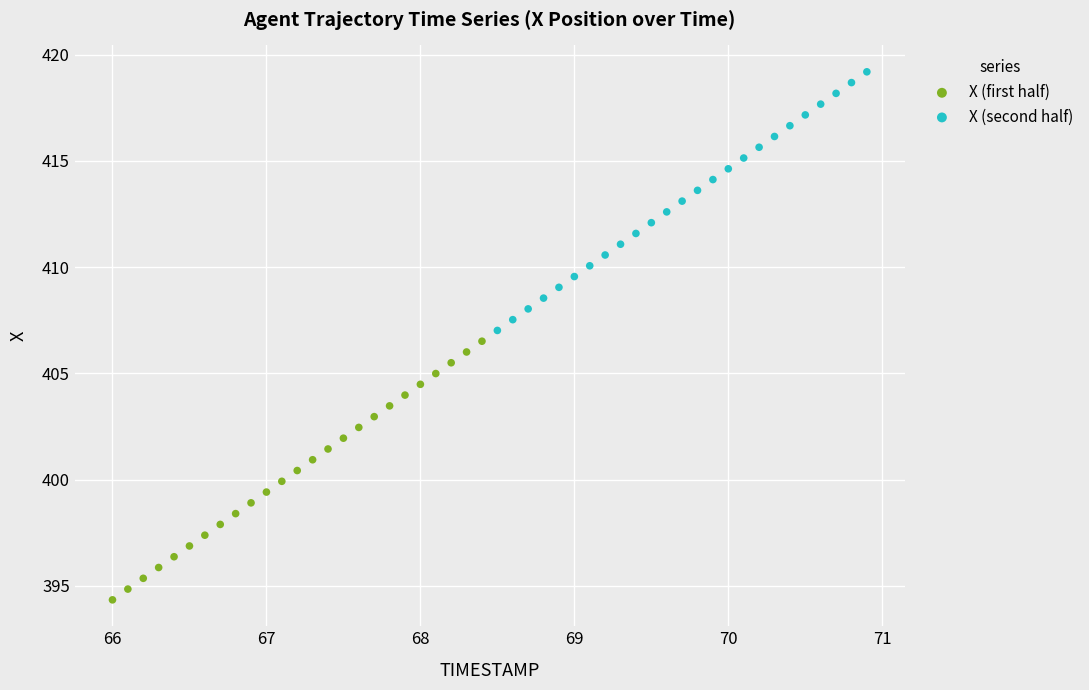

Which series has the widest spread of Y values?

X (first half)